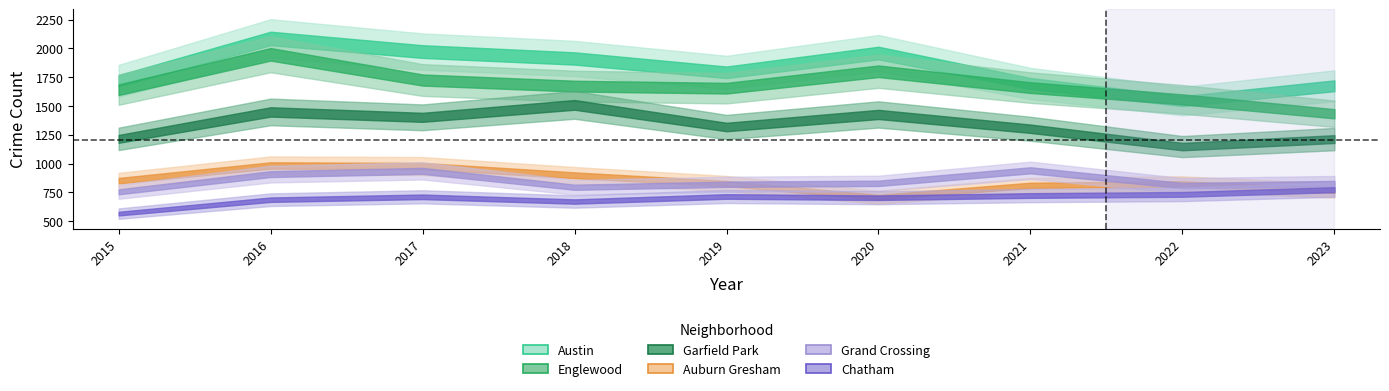

What is the difference between the highest and lowest values at 2016?

1400